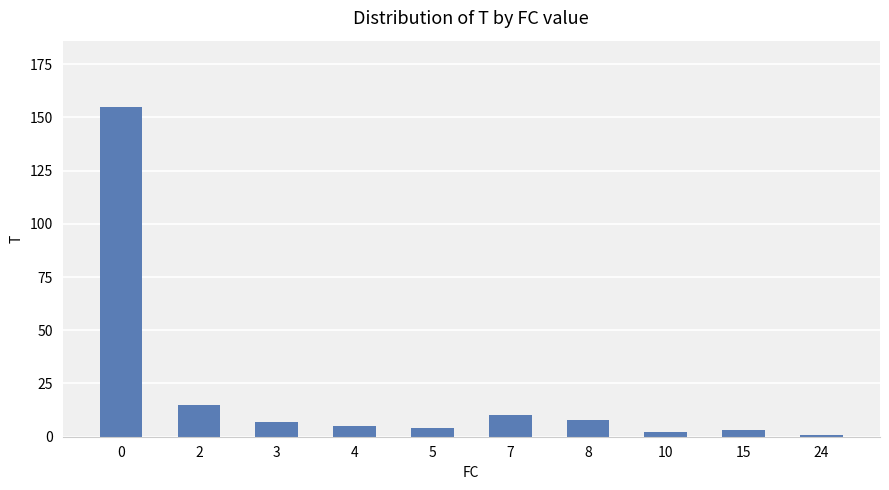

Approximately how many times larger is the value at 5 compared to 10?

2.0